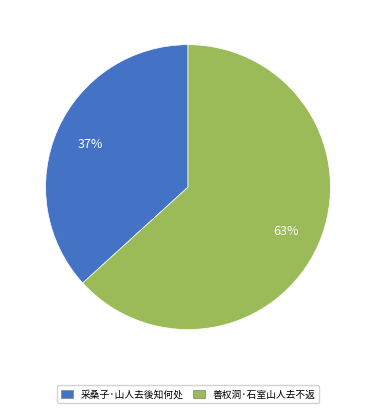

Combined, do 善权洞·石室山人去不返 and 采桑子·山人去後知何处 account for over 50%?

Yes